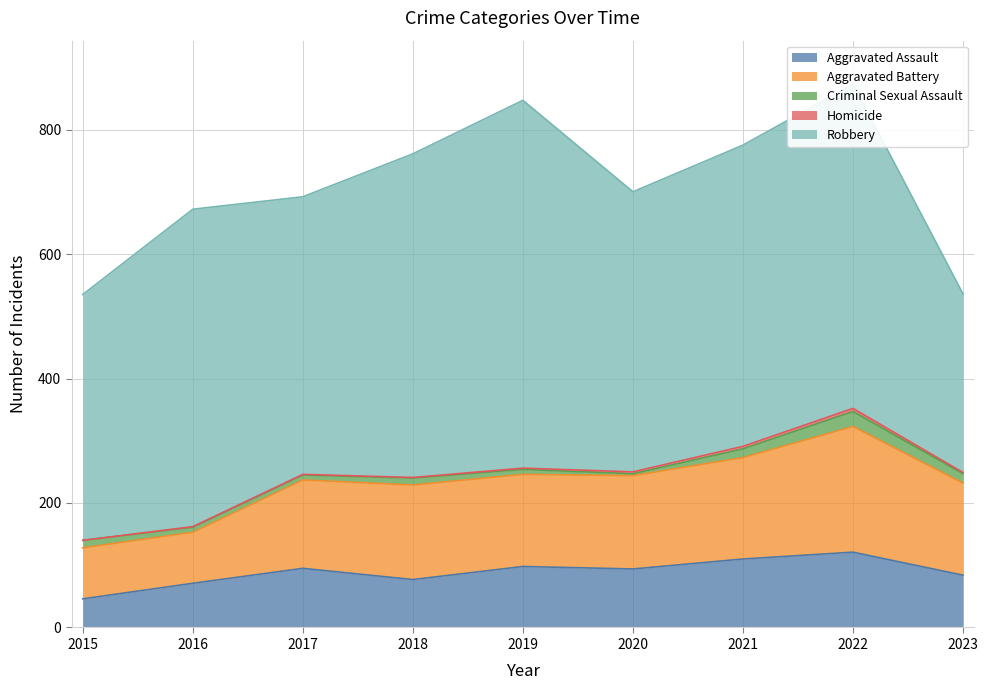

What is the value of the Criminal Sexual Assault point at the 8th from the left?

24